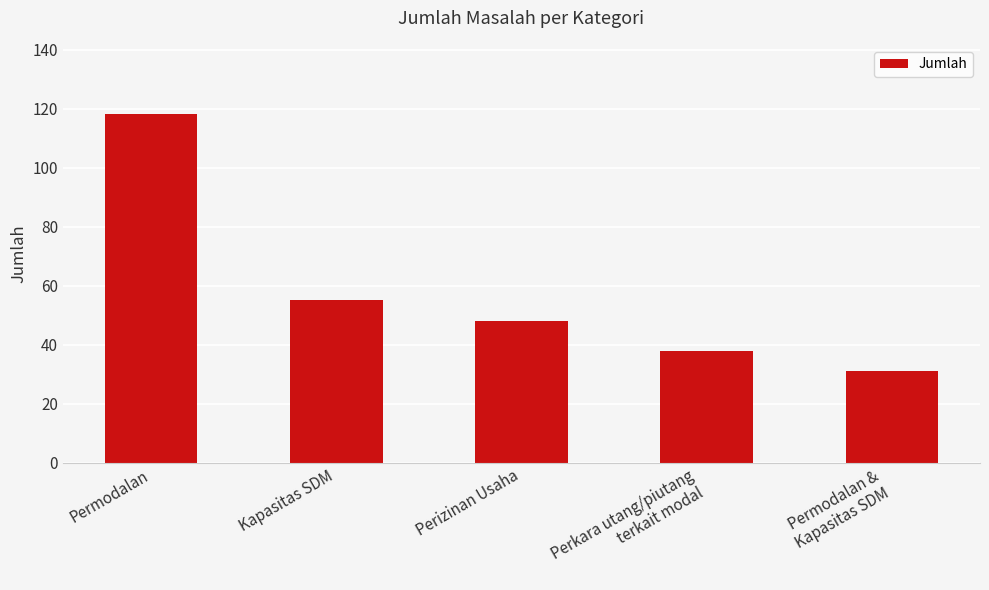

Rank the categories by value from highest to lowest.

Permodalan, Kapasitas SDM, Perizinan Usaha, Perkara utang/piutang
terkait modal, Permodalan &
Kapasitas SDM